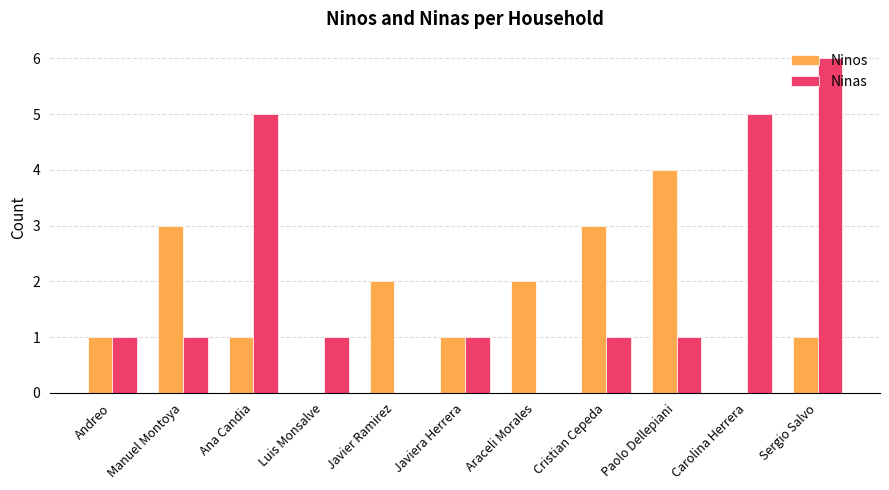

Read the Ninas value at Sergio Salvo.

6